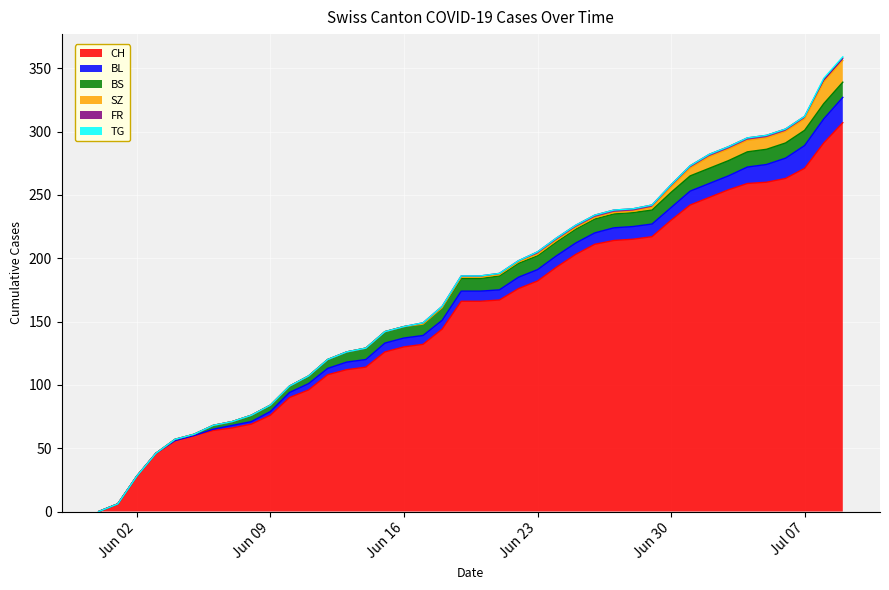

The BL series shows 2 at 12. True or false?

False